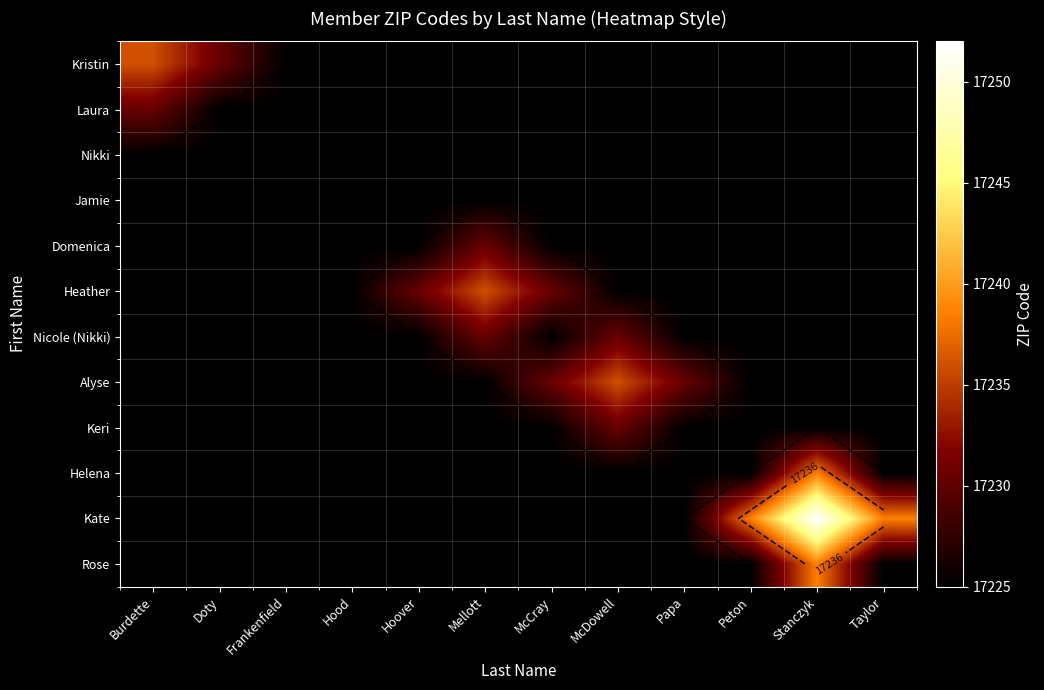

Is it true that Nicole (Nikki) equals 17230.5 at Mellott?

True